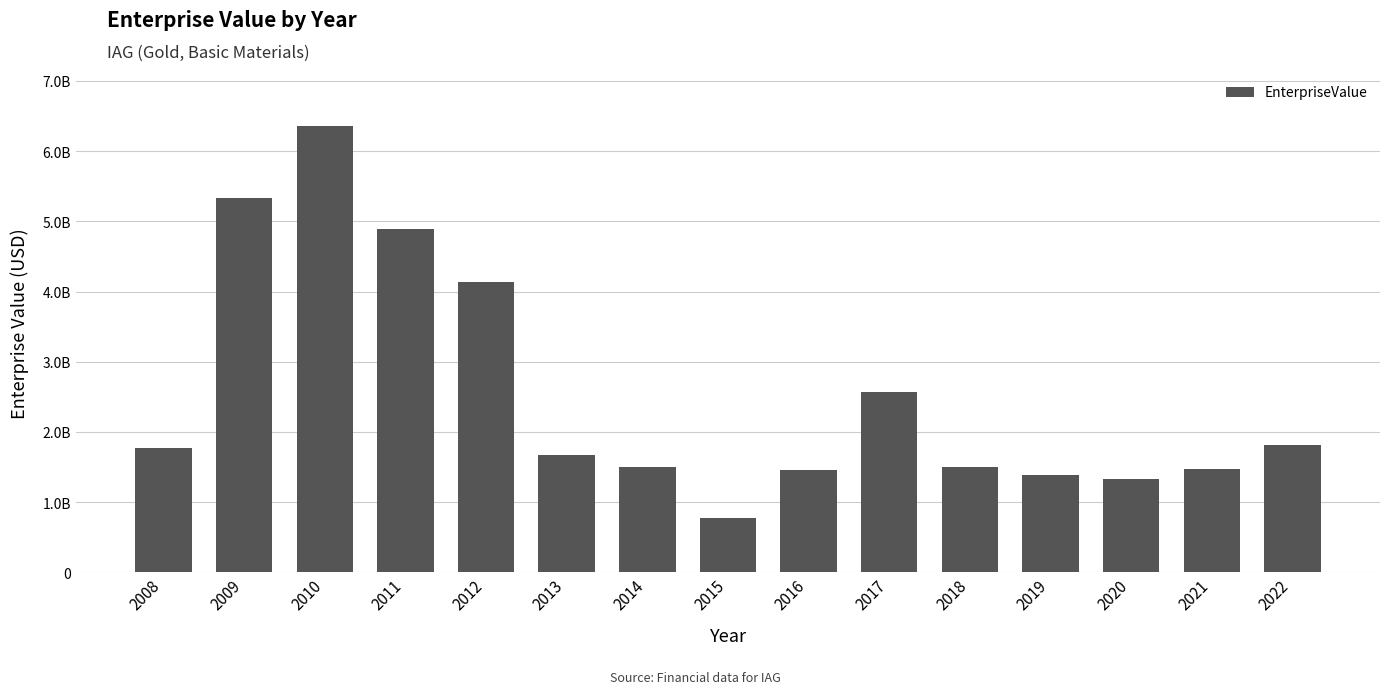

What is the value of the 9th bar from the left?

1453280000